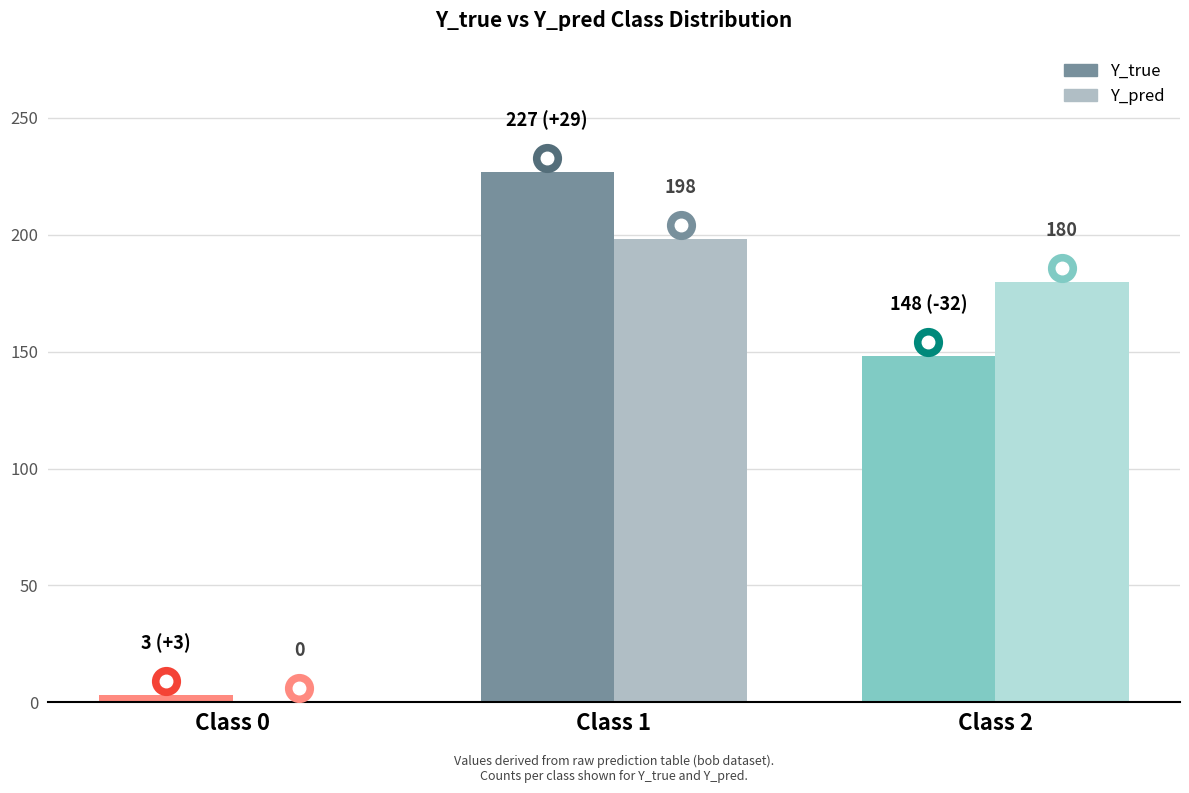

At which category is the sum across all series the highest?

Class 1